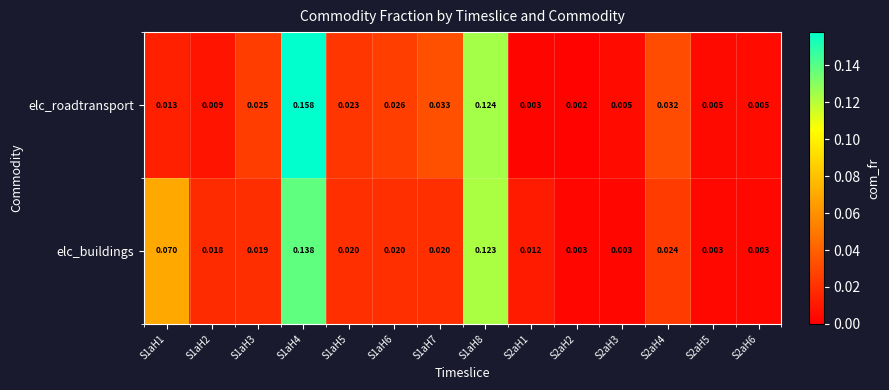

List the series in order of their peak value, highest first.

elc_roadtransport, elc_buildings